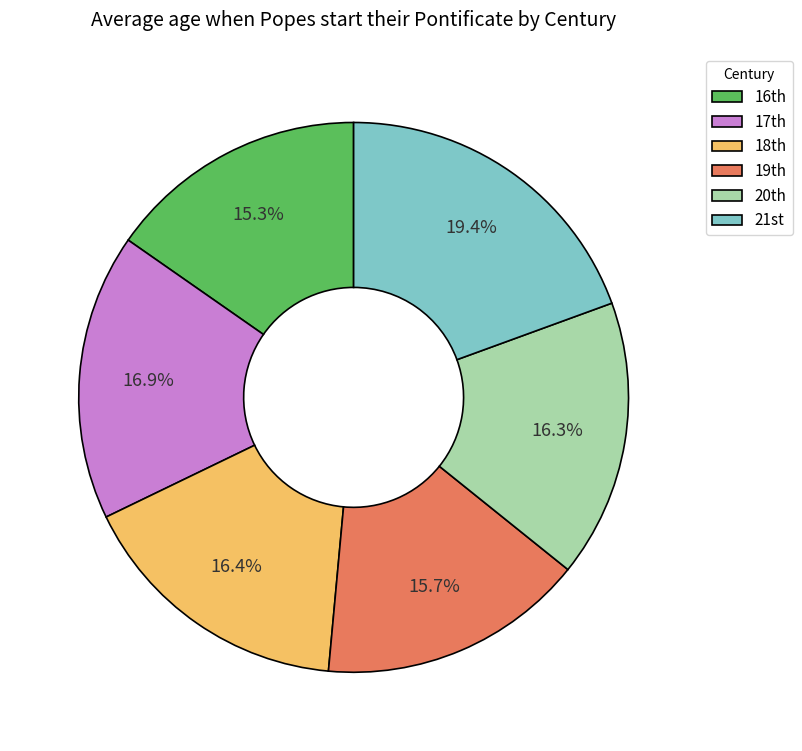

Which slice is the largest?

21st